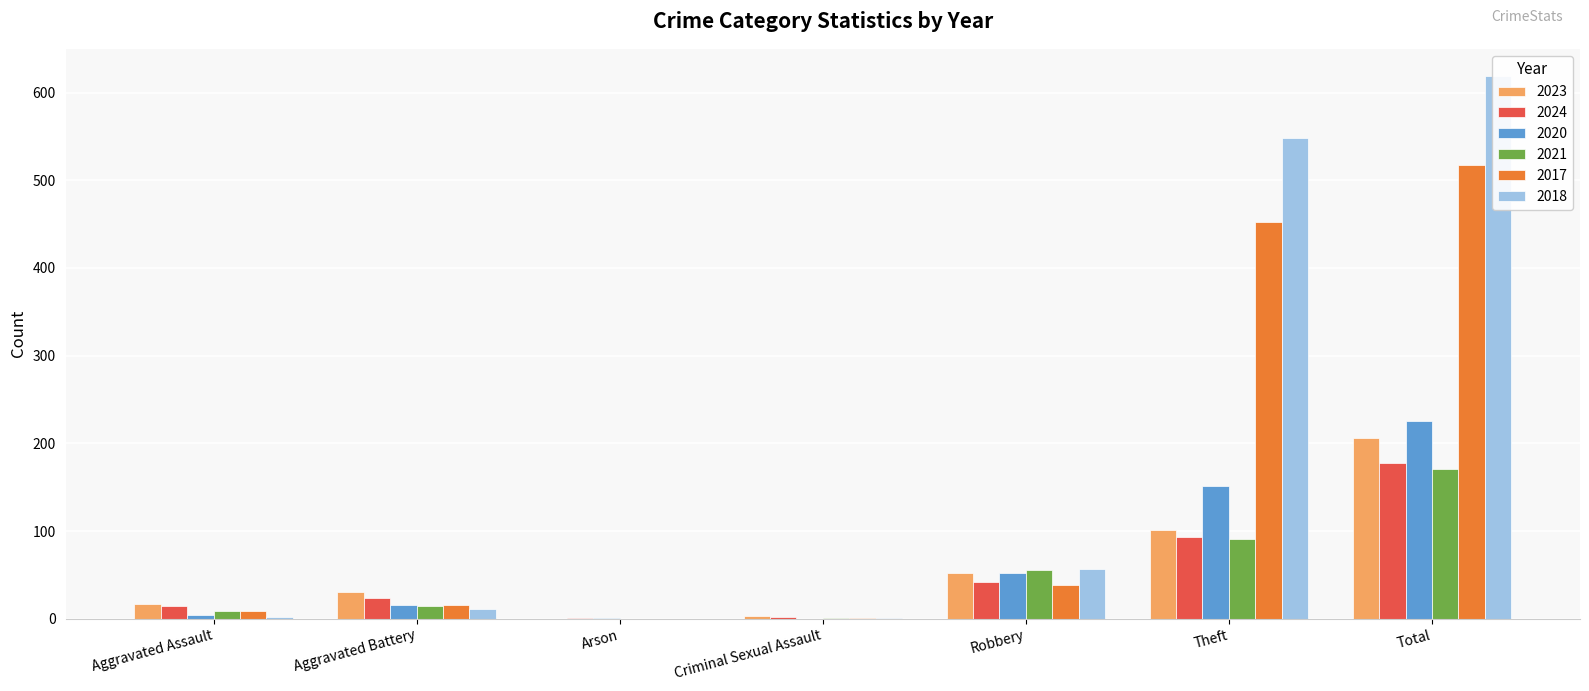

What is the difference between the 2021 values at Aggravated Battery and Criminal Sexual Assault?

13